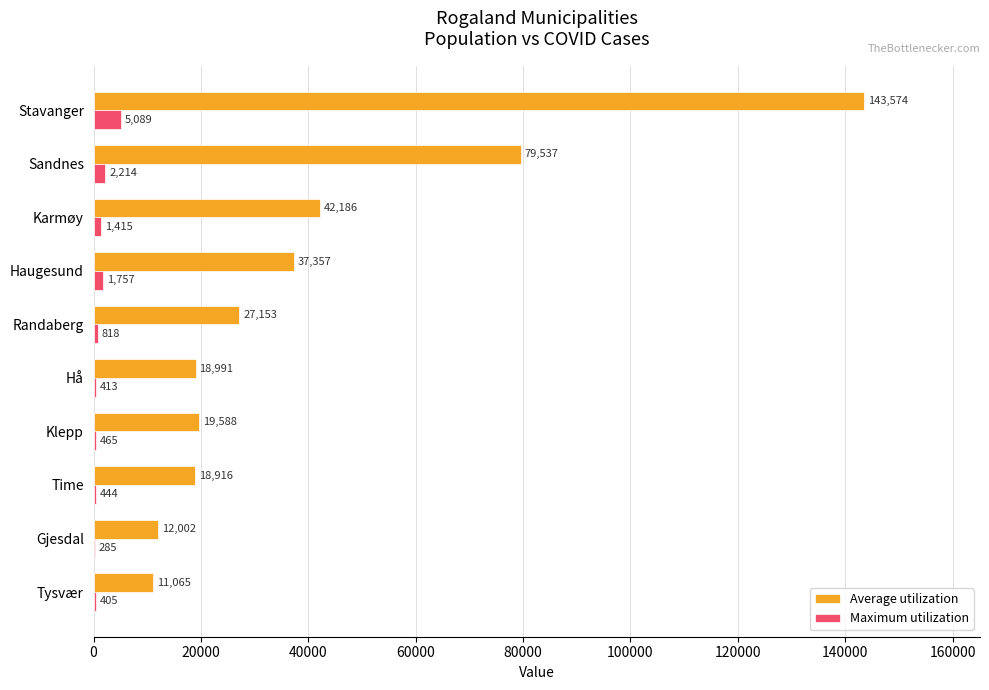

Which series changed the most between Stavanger and Sandnes?

Average utilization